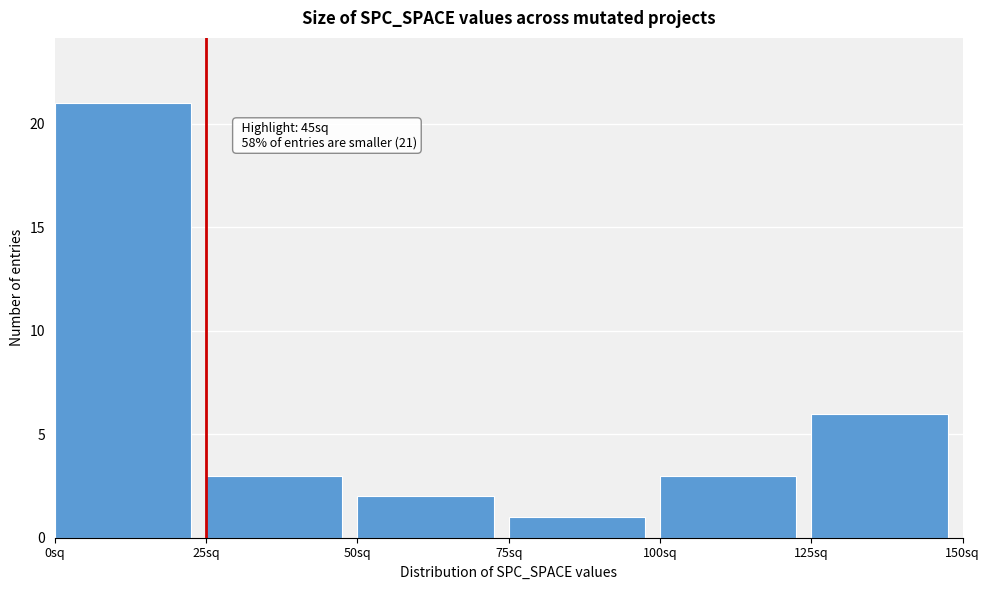

Which range on the x-axis has the tallest bar?

0 to 25